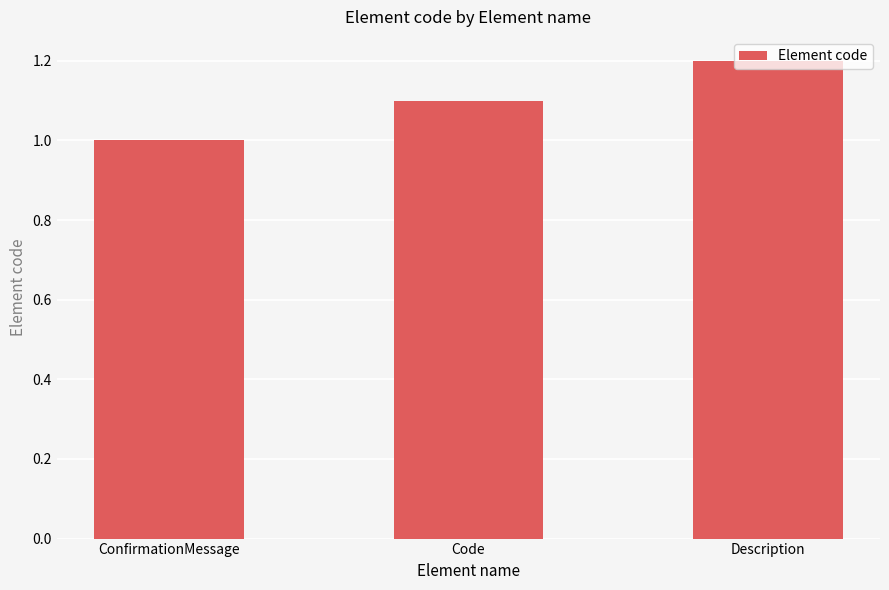

Reading left to right, list all the values displayed in this chart.

1.0	1.1	1.2